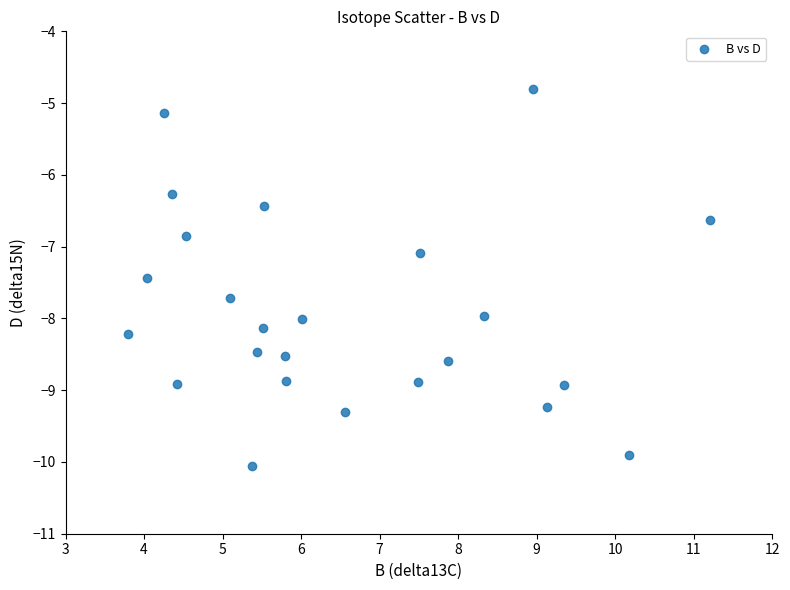

What is the range of X values (max minus min)?

7.4